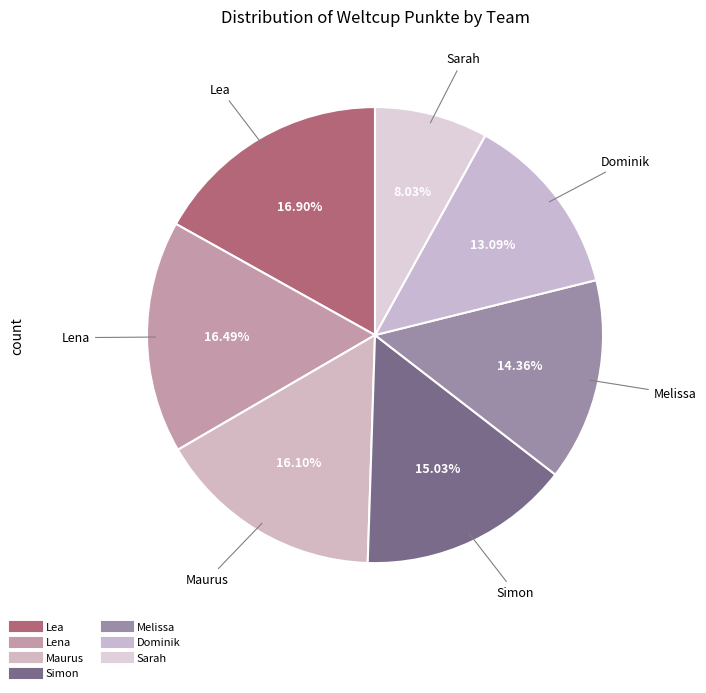

Is there a majority slice in this chart?

No